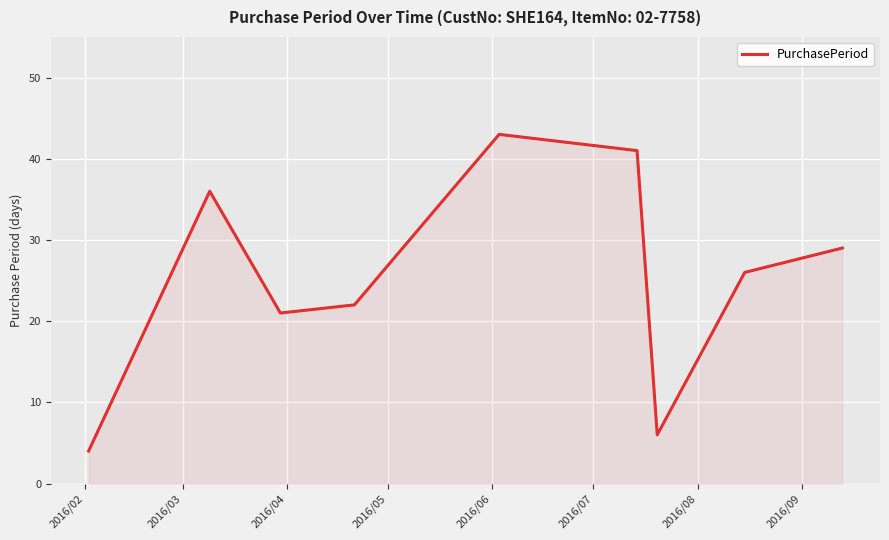

What is the average value?

25